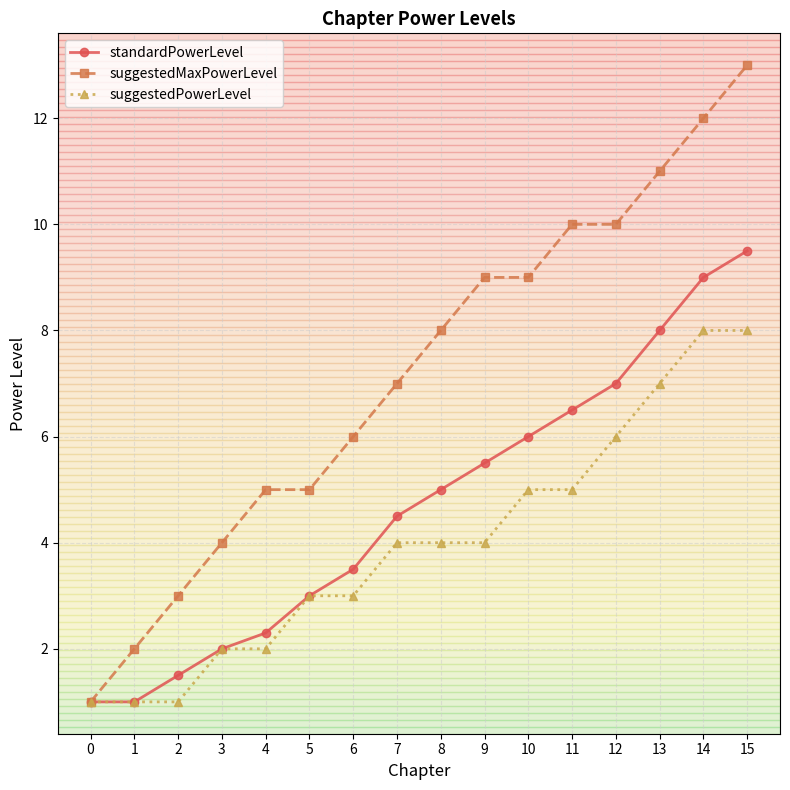

List the series in order of their overall mean, highest first.

suggestedMaxPowerLevel, standardPowerLevel, suggestedPowerLevel